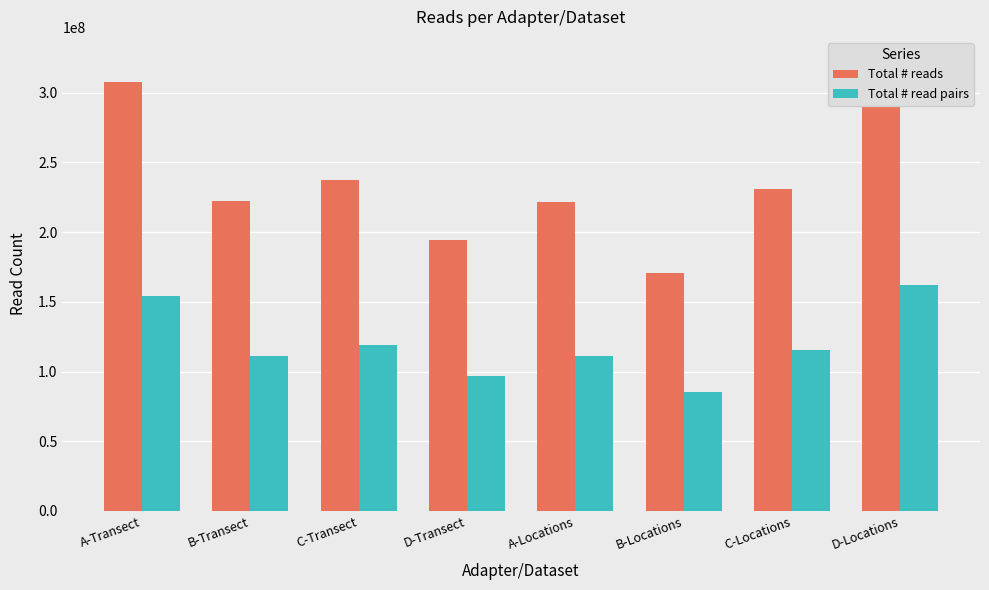

Which has a higher value, D-Locations or D-Transect?

D-Locations